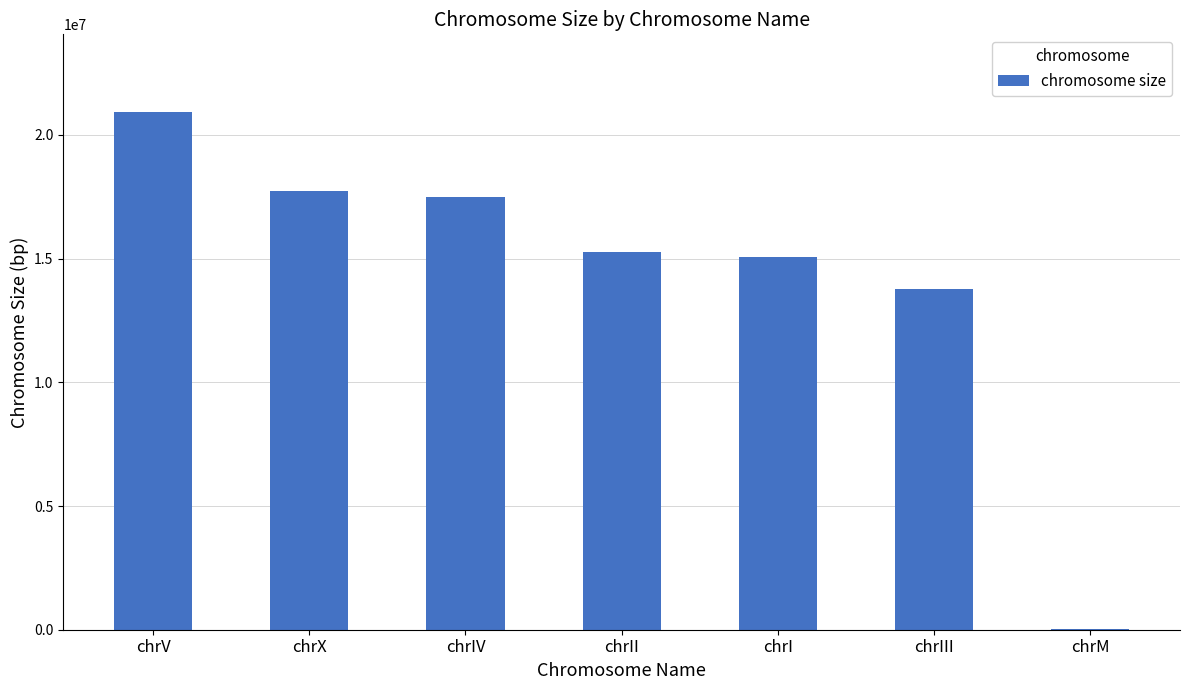

Are the bars horizontal?

No